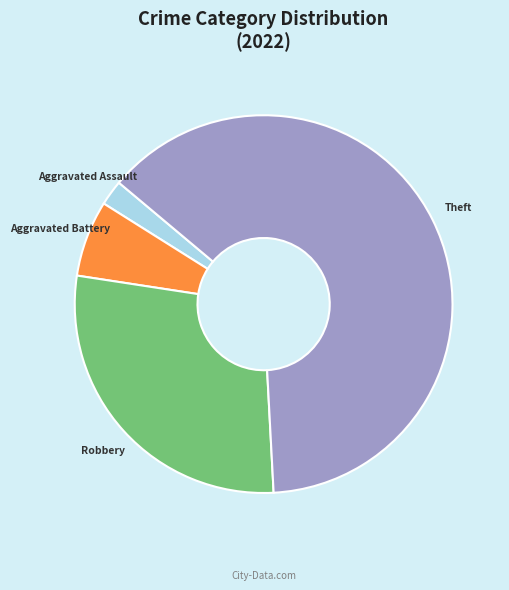

Does any single category account for the majority?

Yes